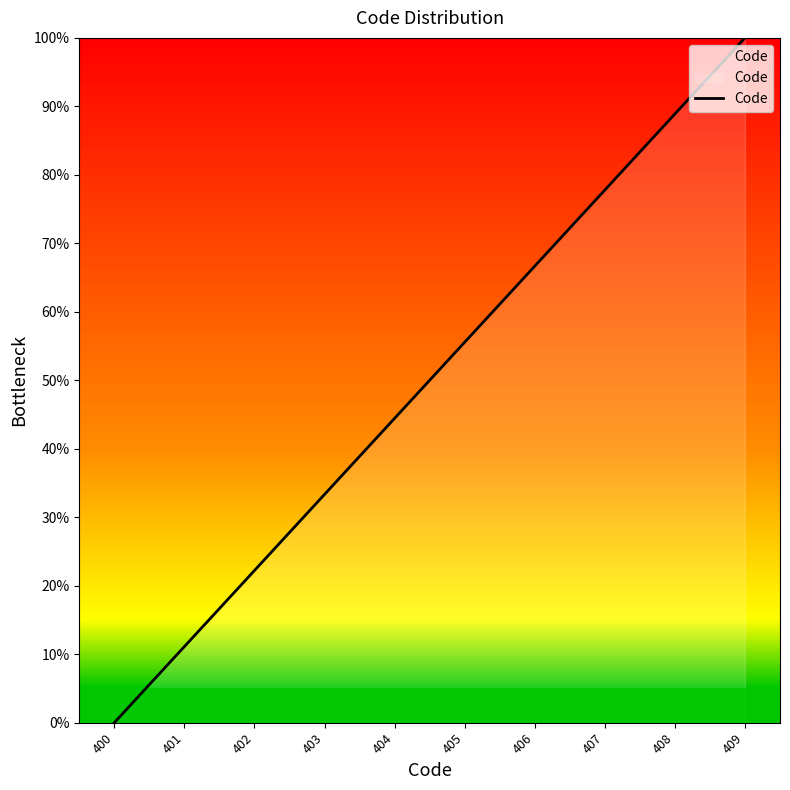

Does the chart have visible grid lines?

No